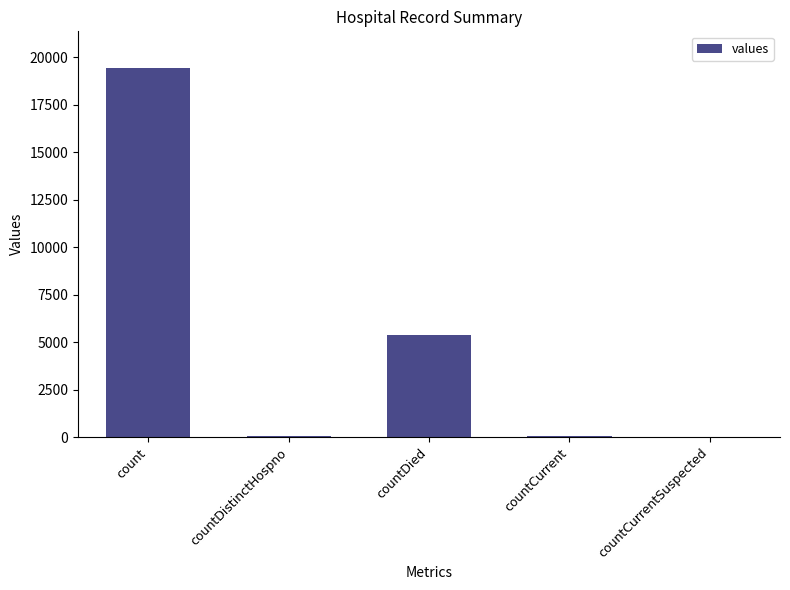

What is the average value?

4975